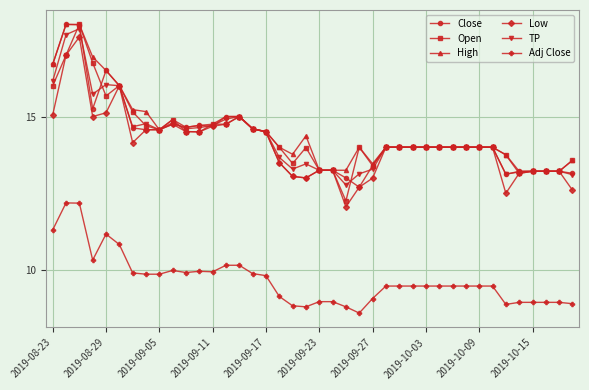

Which series has the largest range (max minus min)?

Open